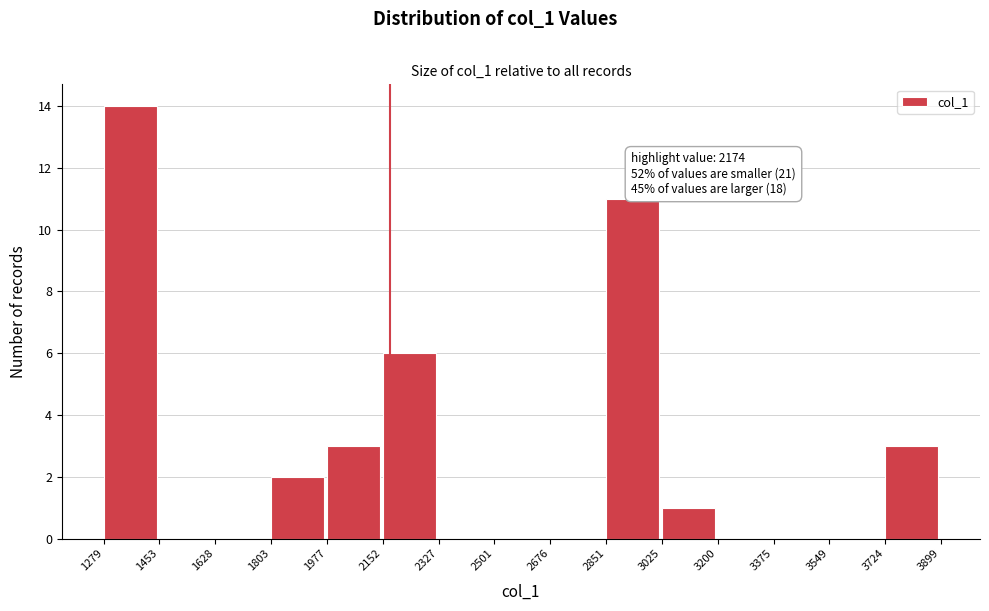

Which range on the x-axis has the tallest bar?

1279 to 1453